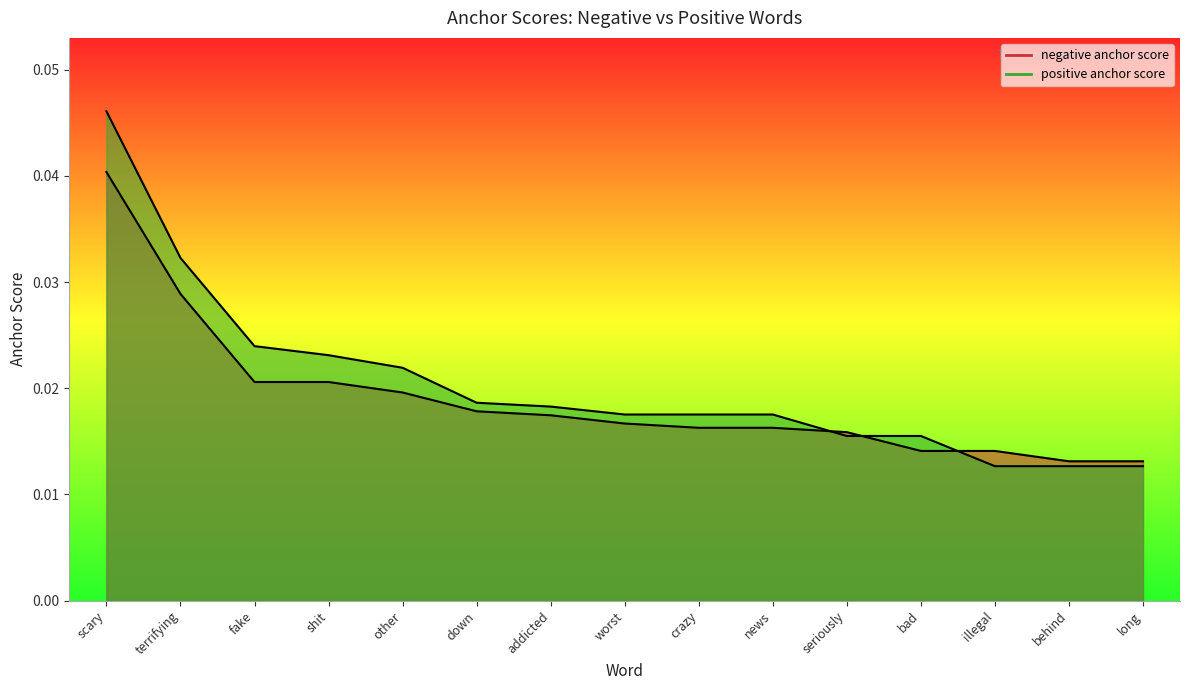

What is the label of the 10th point from the right?

down